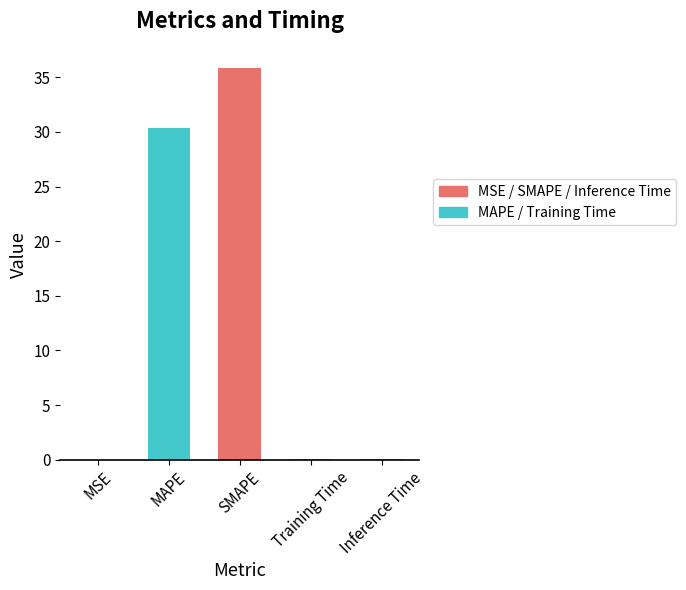

What is the difference between the second highest and minimum values?

30.4